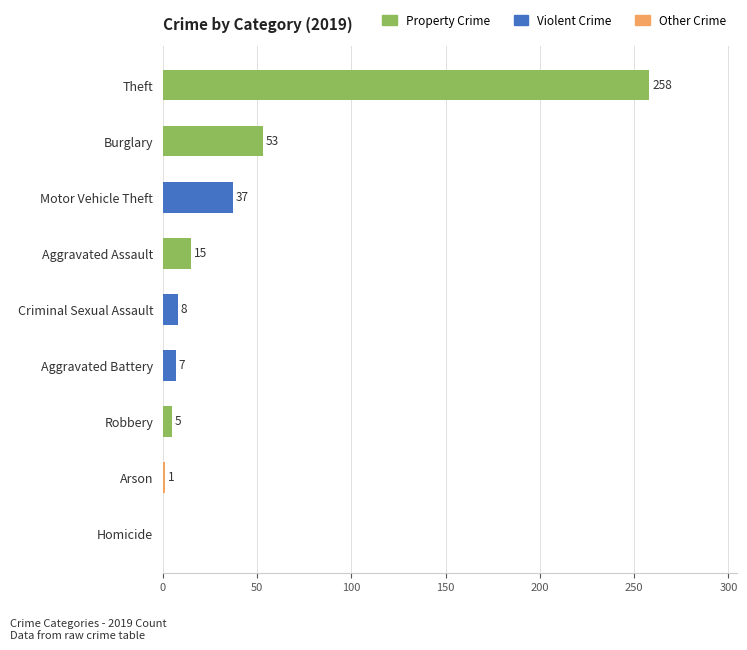

How many series are shown in this chart?

1